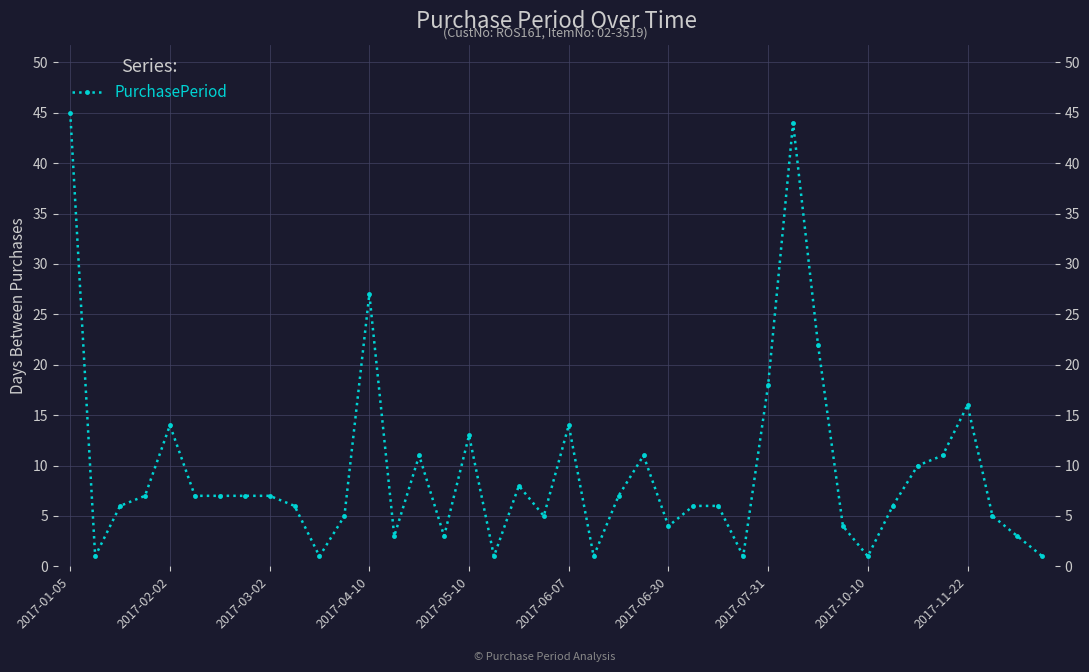

Where does the data first go above 7?

2017-01-05